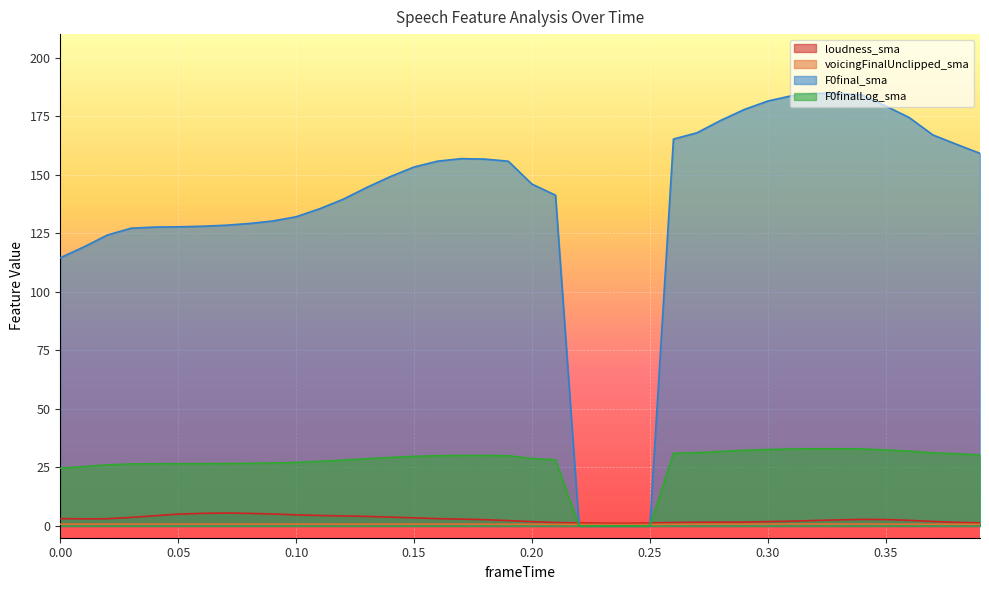

List the series in order of their peak value, highest first.

F0final_sma, F0finalLog_sma, loudness_sma, voicingFinalUnclipped_sma